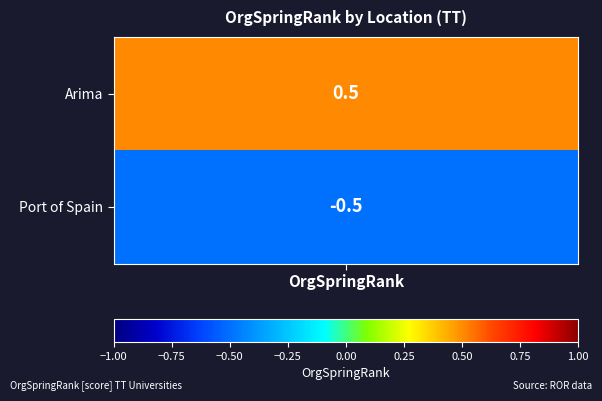

List the labels in order of value, largest first.

Arima, Port of Spain